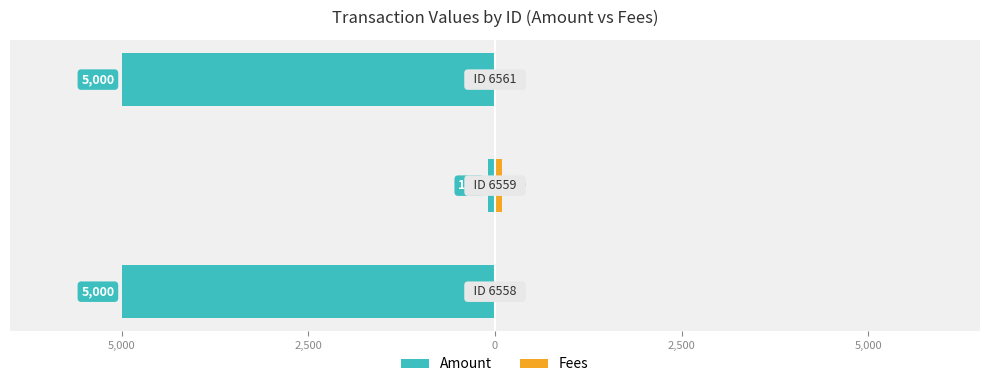

What is the sum of all Amount values?

-10100